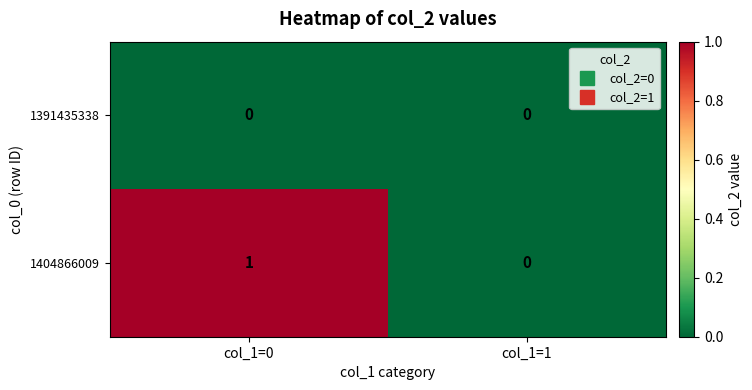

List the series in order of their overall mean, highest first.

1404866009, 1391435338